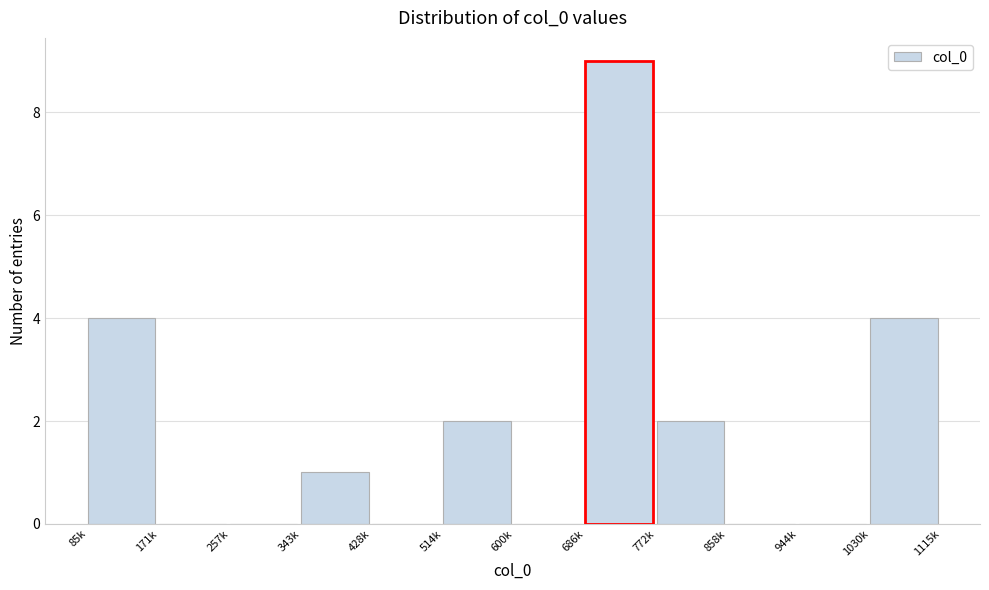

Reading left to right, extract all data points from this chart.

85k=4	171k=0	257k=0	343k=1	428k=0	514k=2	600k=0	686k=9	772k=2	858k=0	944k=0	1030k=4